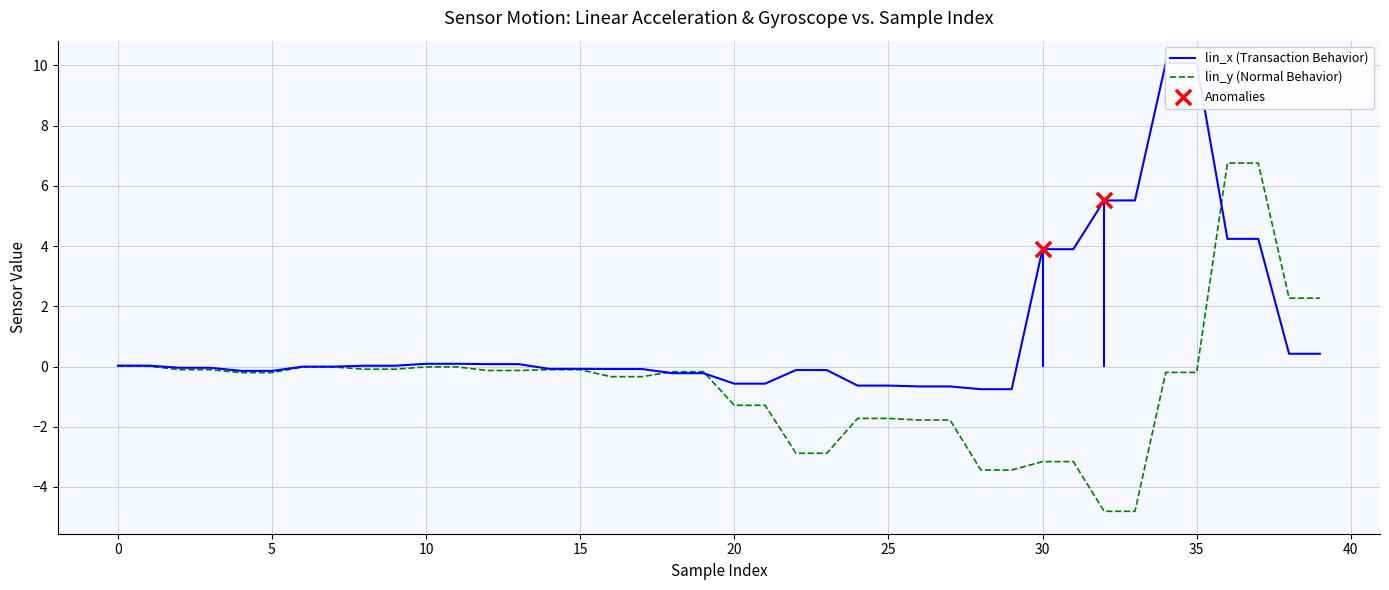

What is the total value across all series at 39?

2.7